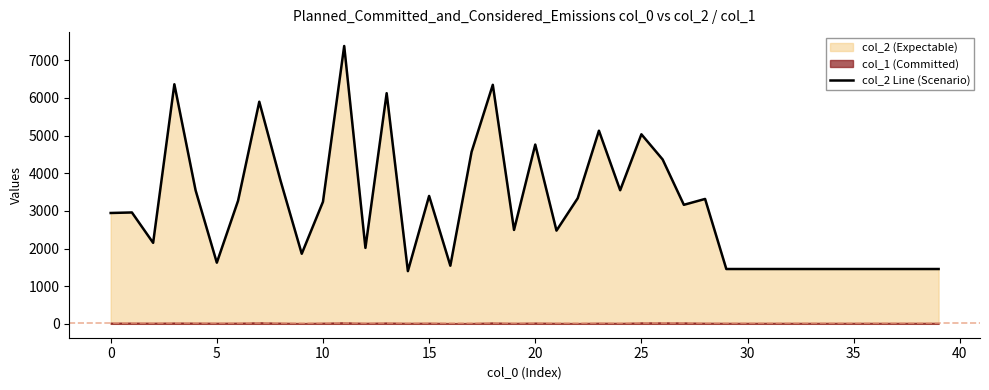

Which has a higher value, 18 or 45?

18